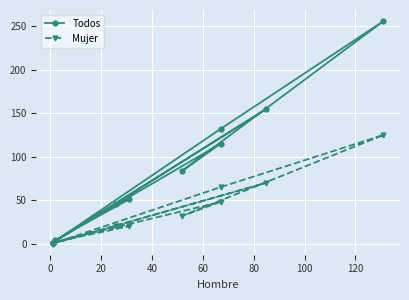

Is it true that Todos equals 14 at −20?

False